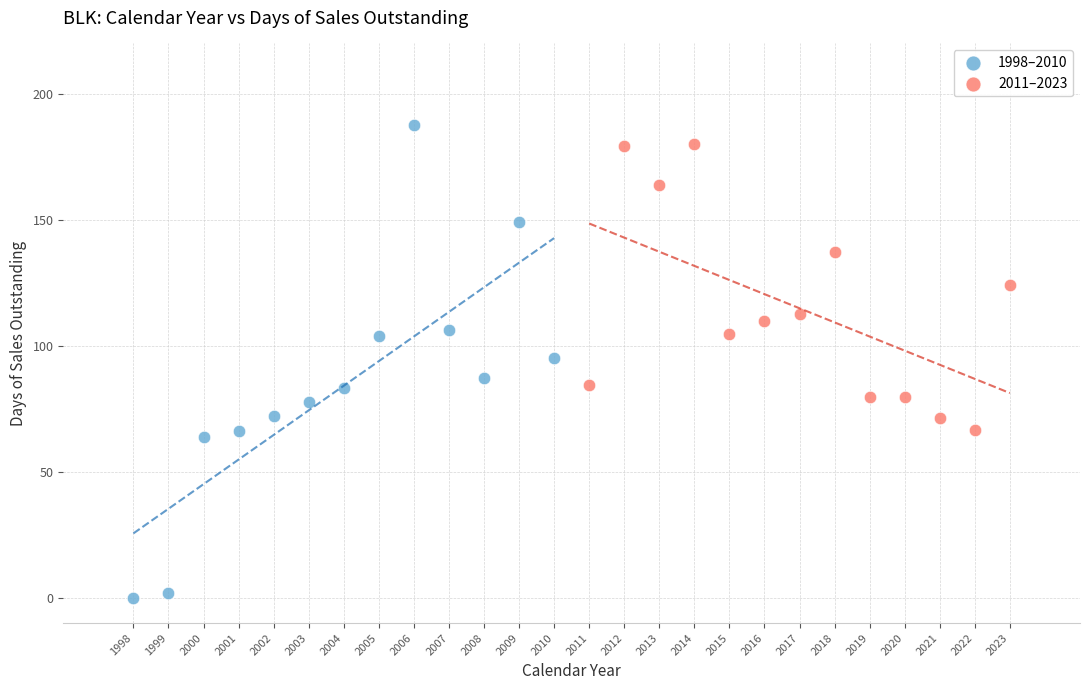

Which series contains the lowest Y value?

1998–2010